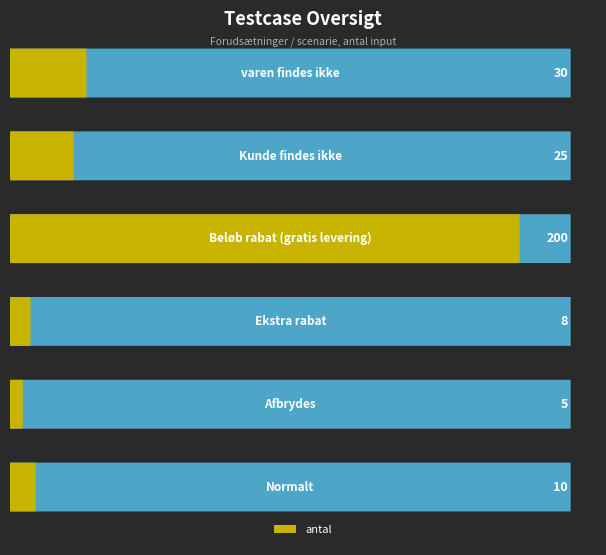

What is the label of the 6th bar from the left?

varen findes ikke